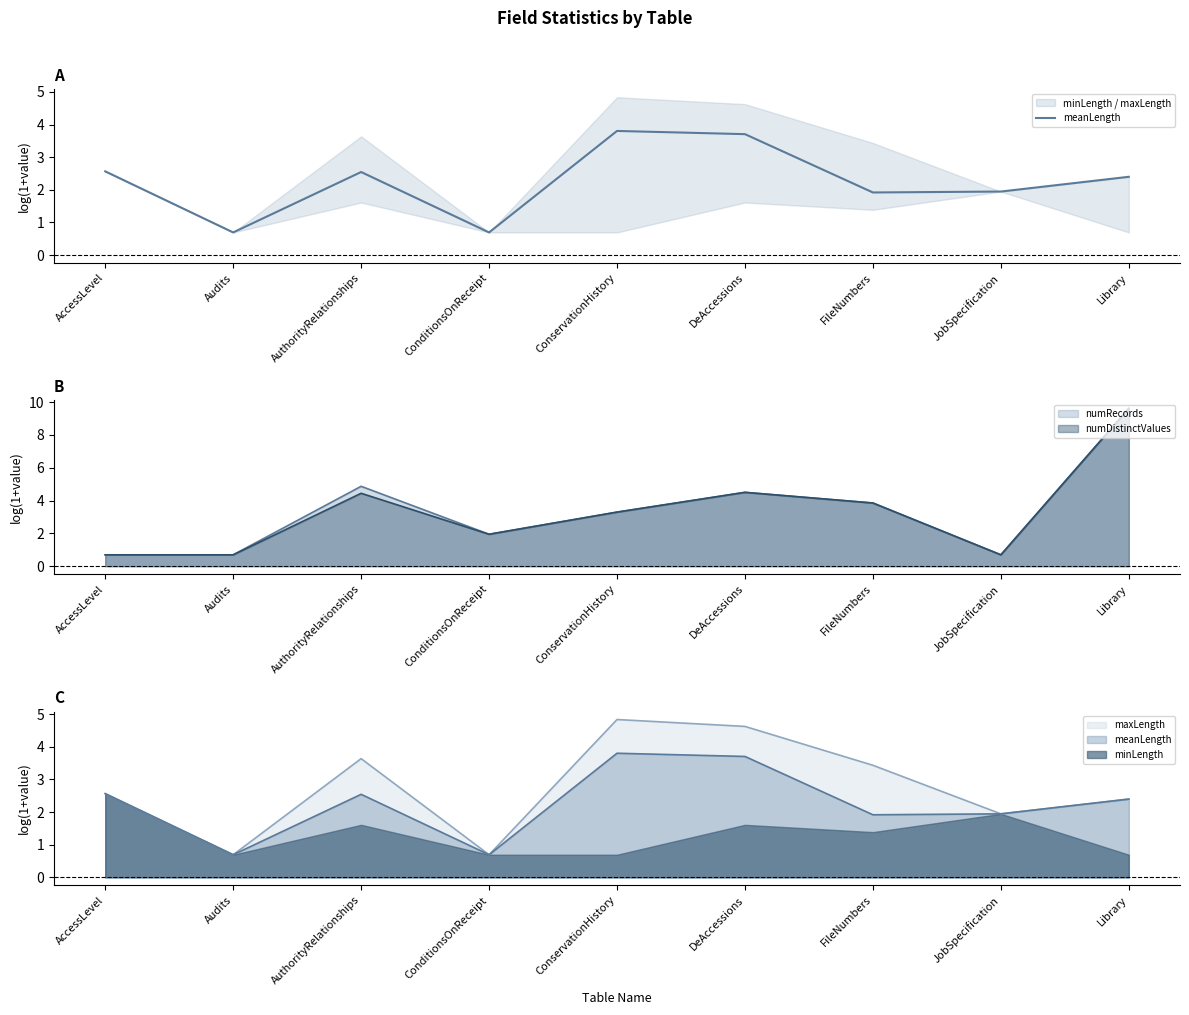

What is the label of the 4th point from the left?

ConditionsOnReceipt